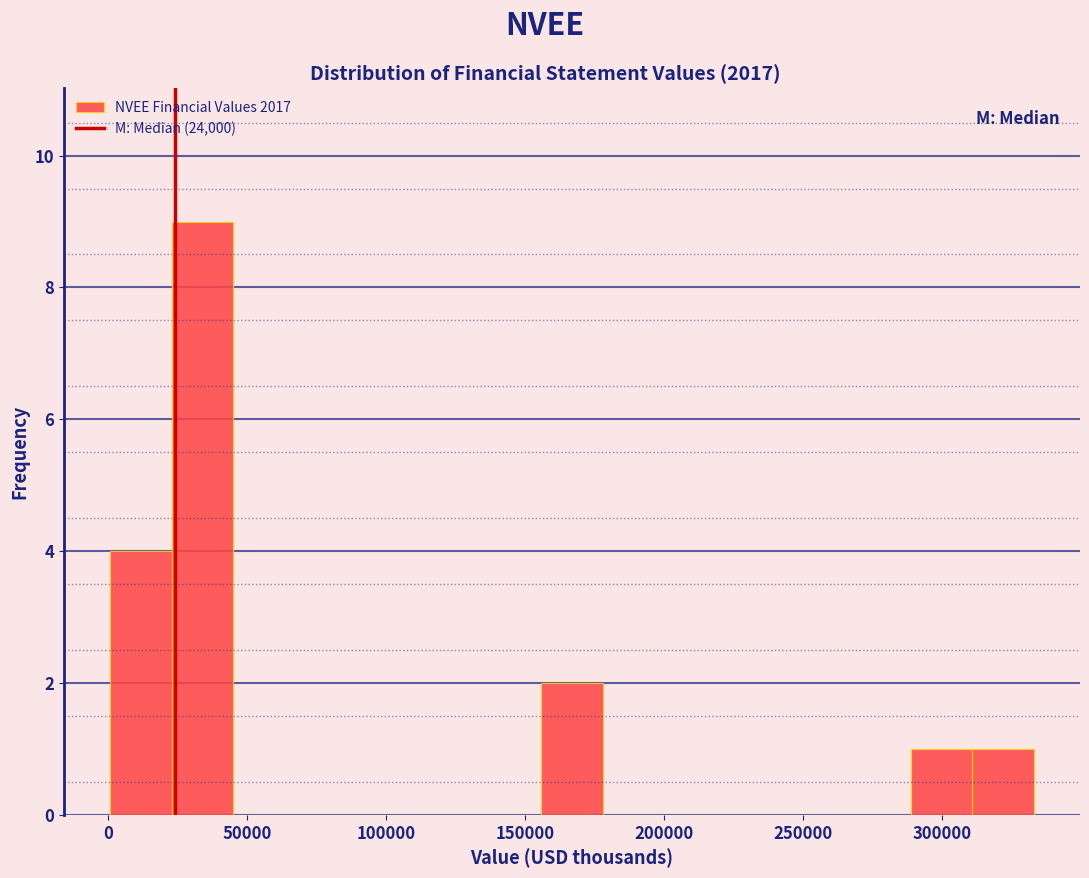

Reading left to right, list every bar in this chart as the range it spans on the x-axis followed by its height. Neither the bar edges nor the heights are printed on the chart, so give them approximately, as read against the axes.

0 to 25000: 4
25000 to 45000: 9
45000 to 65000: 0
65000 to 90000: 0
90000 to 110000: 0
110000 to 135000: 0
135000 to 155000: 0
155000 to 180000: 2
180000 to 200000: 0
200000 to 220000: 0
220000 to 245000: 0
245000 to 265000: 0
265000 to 290000: 0
290000 to 310000: 1
310000 to 335000: 1